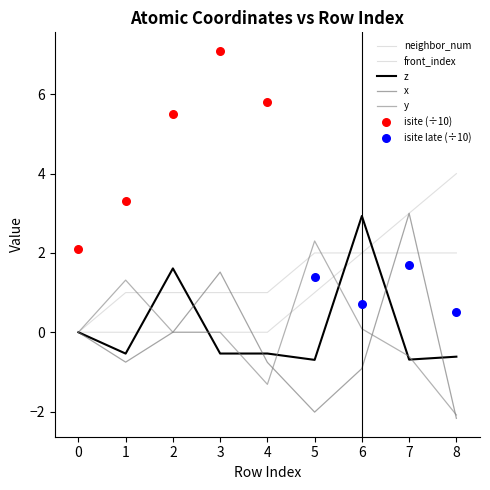

Is the value of x at 3 greater than the value of front_index at 1?

Yes